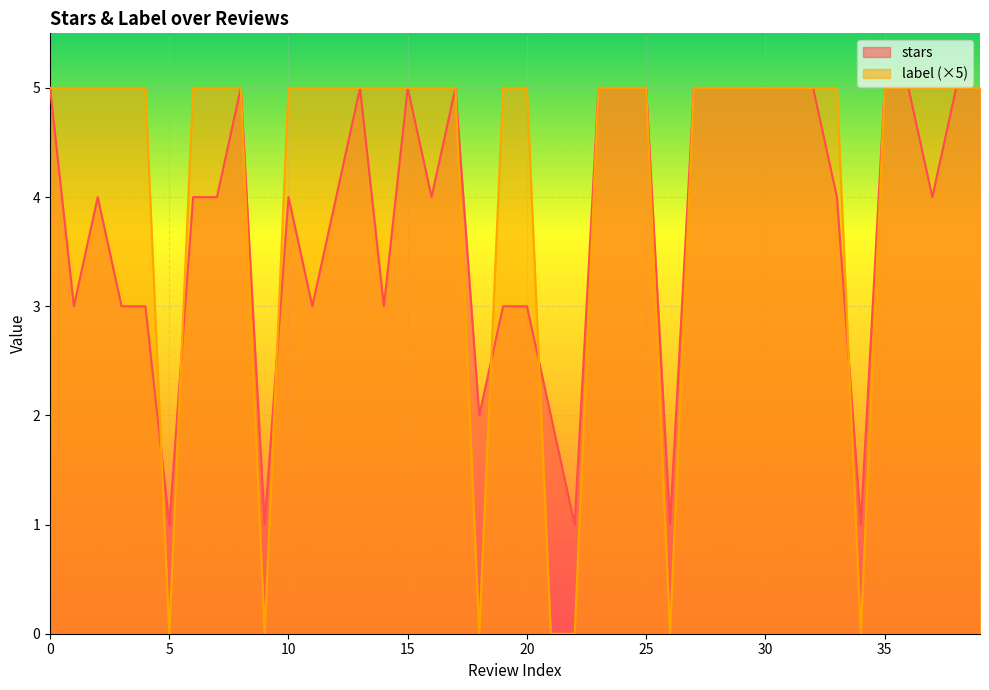

Reading right to left, list all the values displayed in this chart.

stars: 5	5	4	5	5	1	4	5	5	5	5	5	5	1	5	5	5	1	2	3	3	2	5	4	5	3	5	4	3	4	1	5	4	4	1	3	3	4	3	5
label: 5	5	5	5	5	0	5	5	5	5	5	5	5	0	5	5	5	0	0	5	5	0	5	5	5	5	5	5	5	5	0	5	5	5	0	5	5	5	5	5